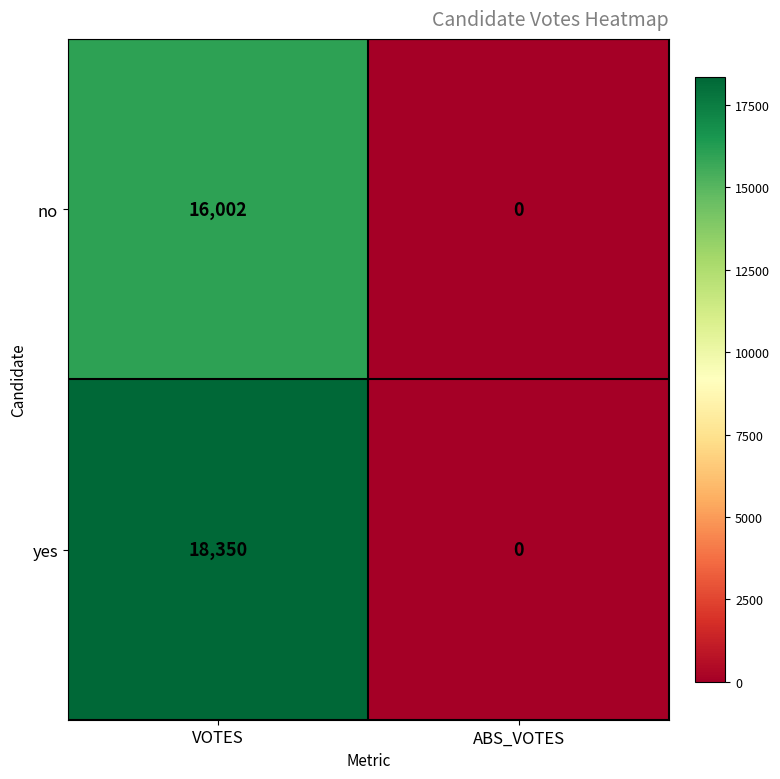

List the series in order of their peak value, highest first.

yes, no